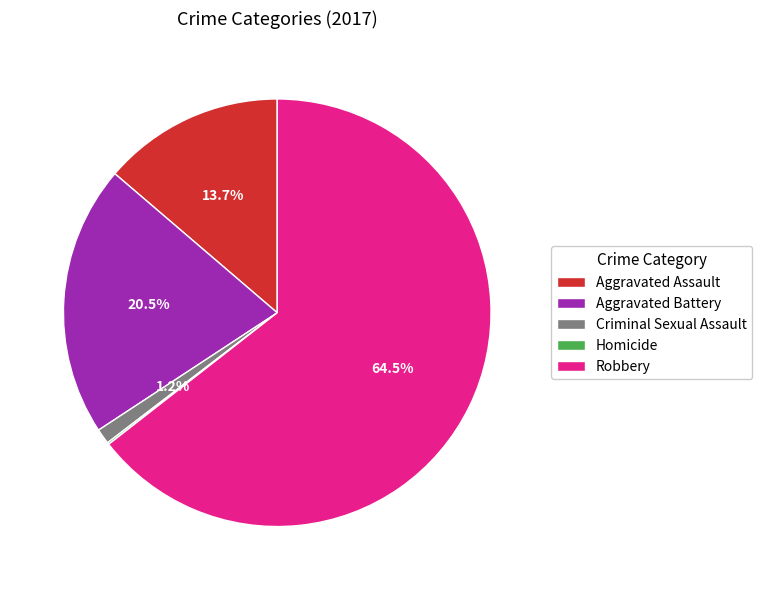

Is the sum of Robbery and Aggravated Battery greater than half?

Yes